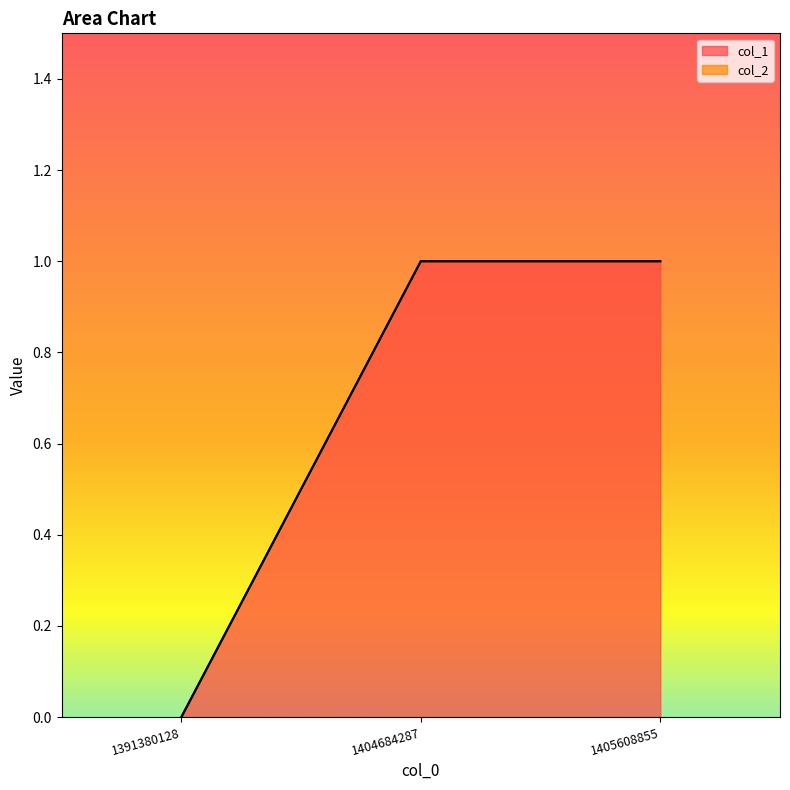

How many values in the col_1 series are below 1?

1